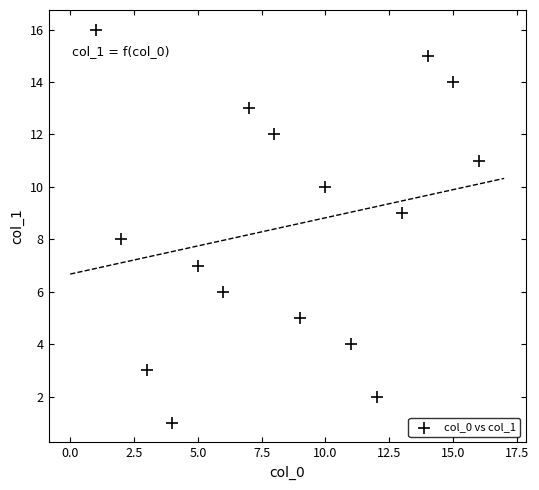

What is the range of X values (max minus min)?

15